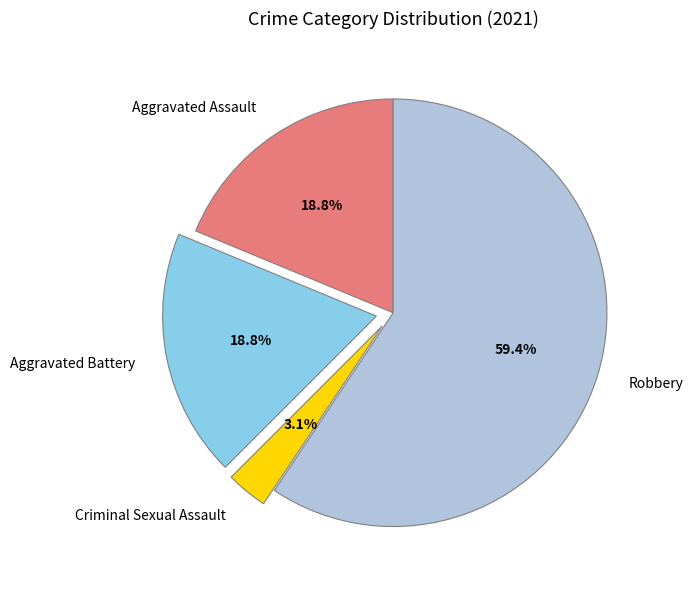

True or false: Robbery accounts for 59% of the total.

True